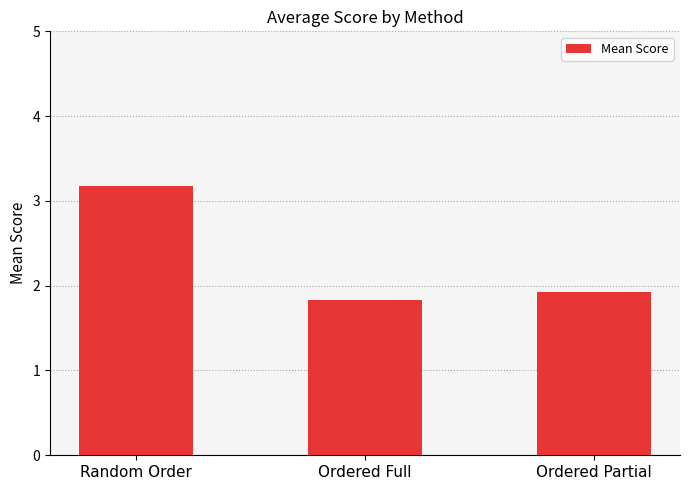

Reading left to right, transcribe all the data shown in this chart.

3.2	1.8	1.9